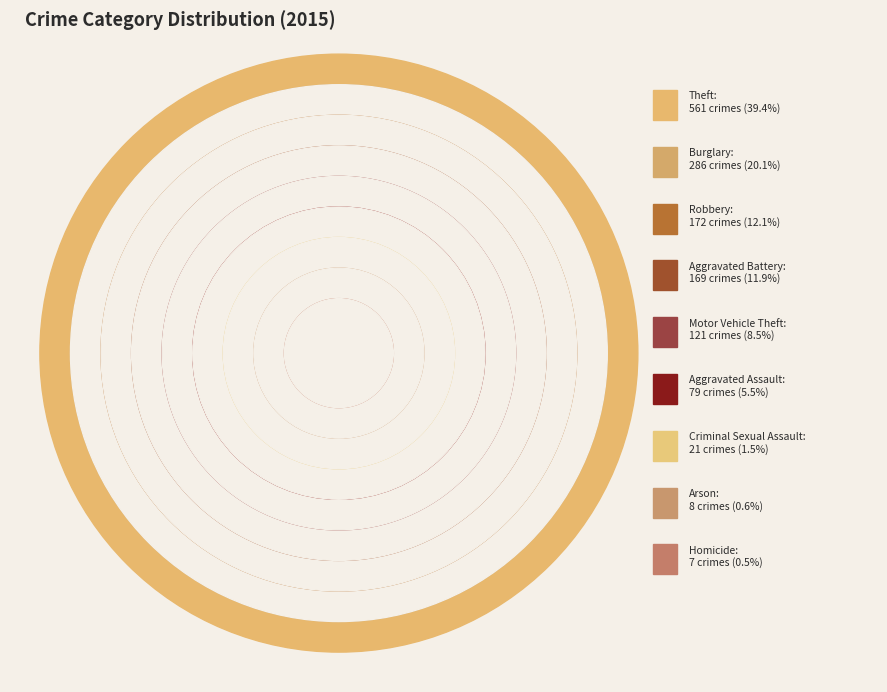

What is the largest slice in the pie chart?

Theft